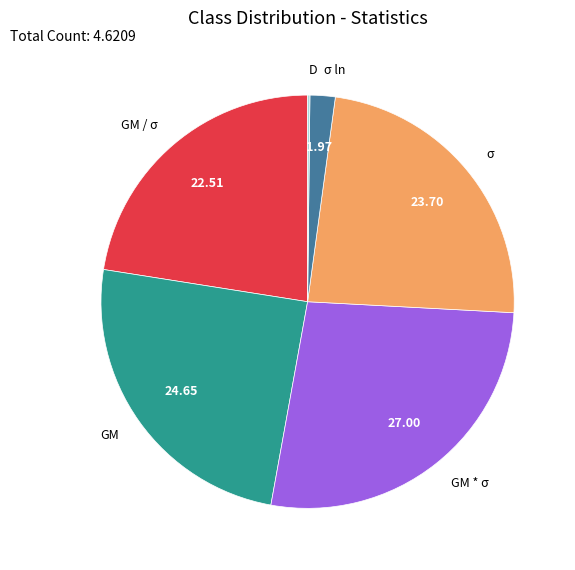

Is there any slice that represents more than half of the pie?

No